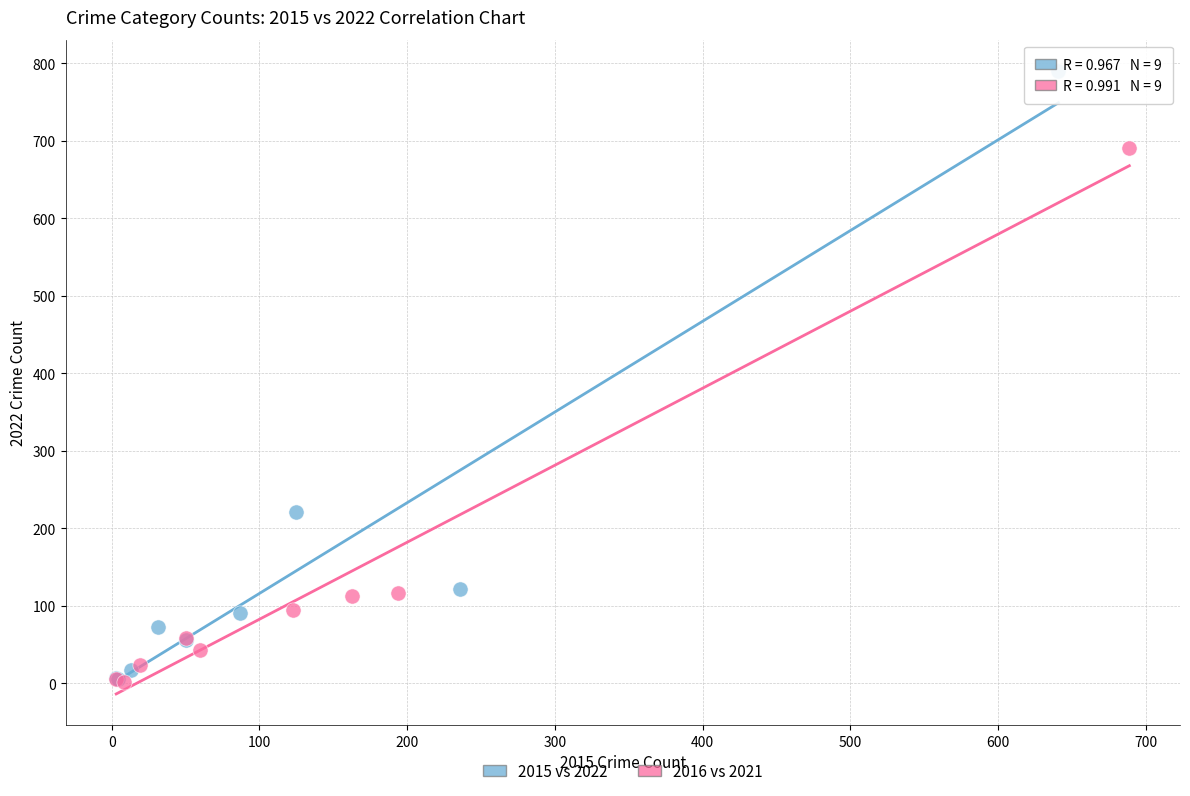

Which series has the widest spread of Y values?

2015 vs 2022